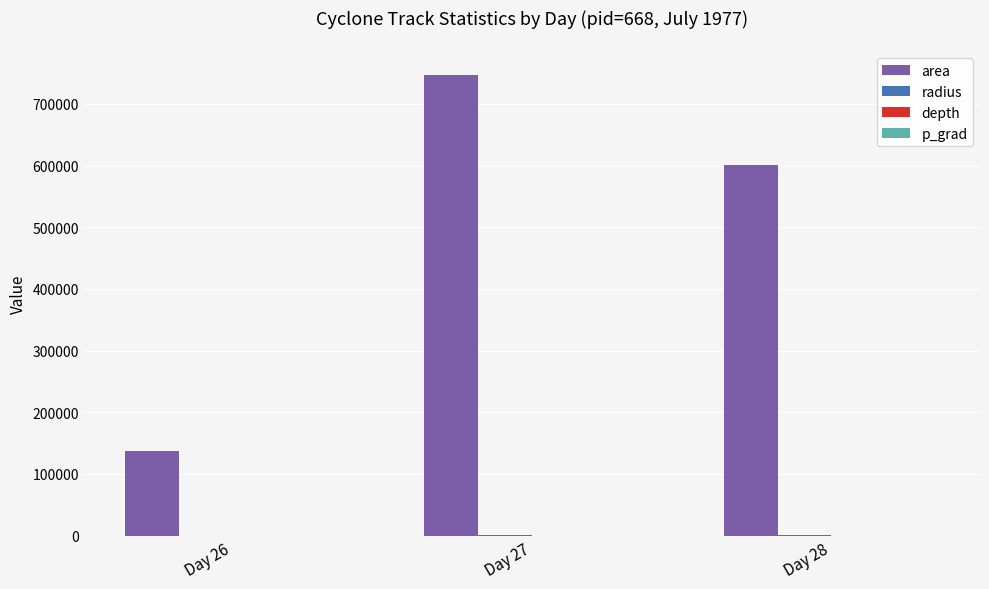

At which category does the chart reach its peak across all series?

Day 27